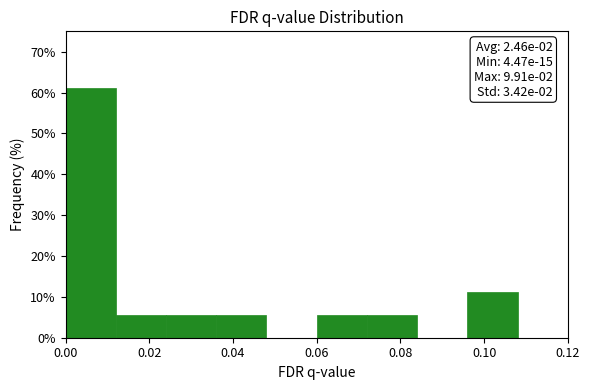

Which range on the x-axis has the tallest bar?

0.000 to 0.012